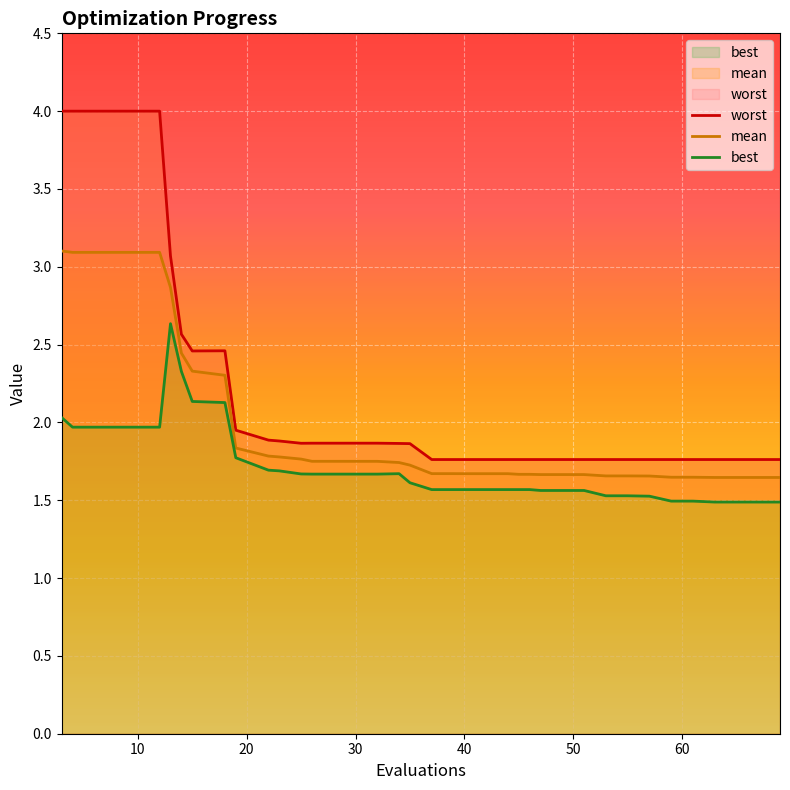

What is the highest value of the mean series?

3.1